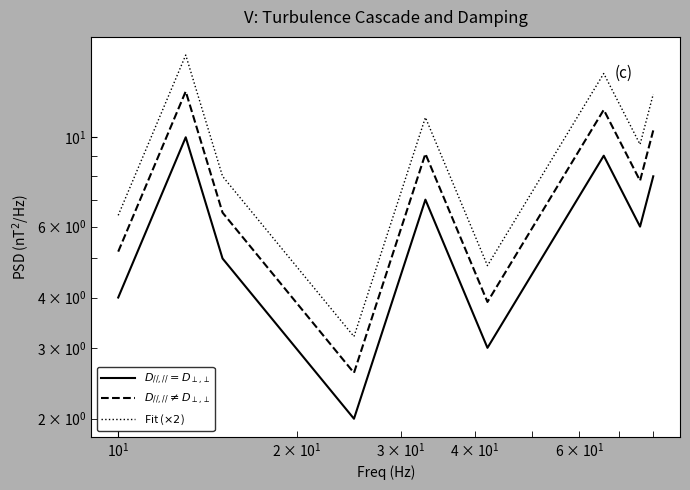

Reading right to left, extract all data points from this chart.

$D_{//,//}=D_{\perp,\perp}$: 8.0	6.0	9.0	3.0	7.0	2.0	5.0	10.0	4.0
$D_{//,//}\neq D_{\perp,\perp}$: 10.4	7.8	11.7	3.9	9.1	2.6	6.5	13.0	5.2
Fit ($\times 2$): 12.8	9.6	14.4	4.8	11.2	3.2	8.0	16.0	6.4